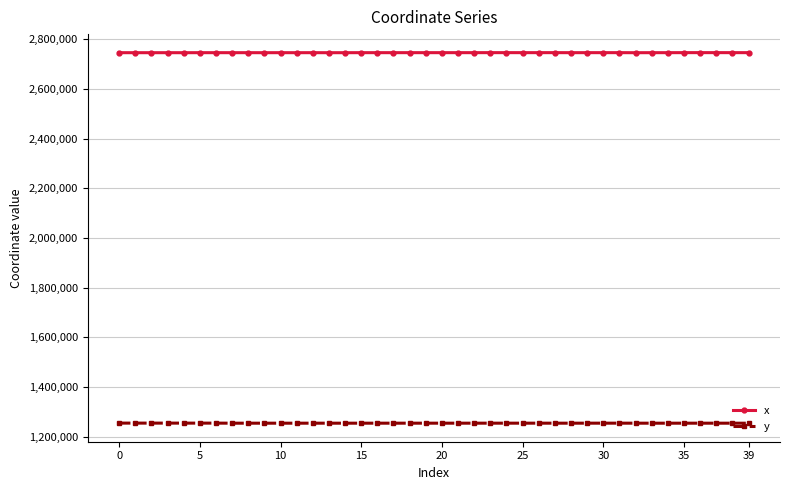

True or false: y and x cross at least once.

False